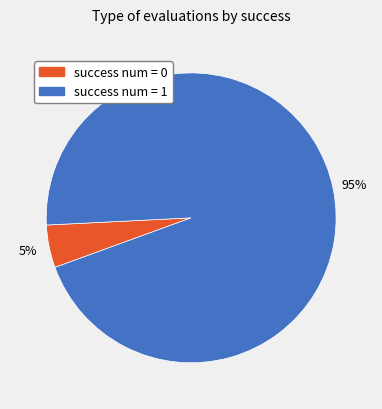

To the nearest percent, what percentage of the pie is success num = 0?

5%